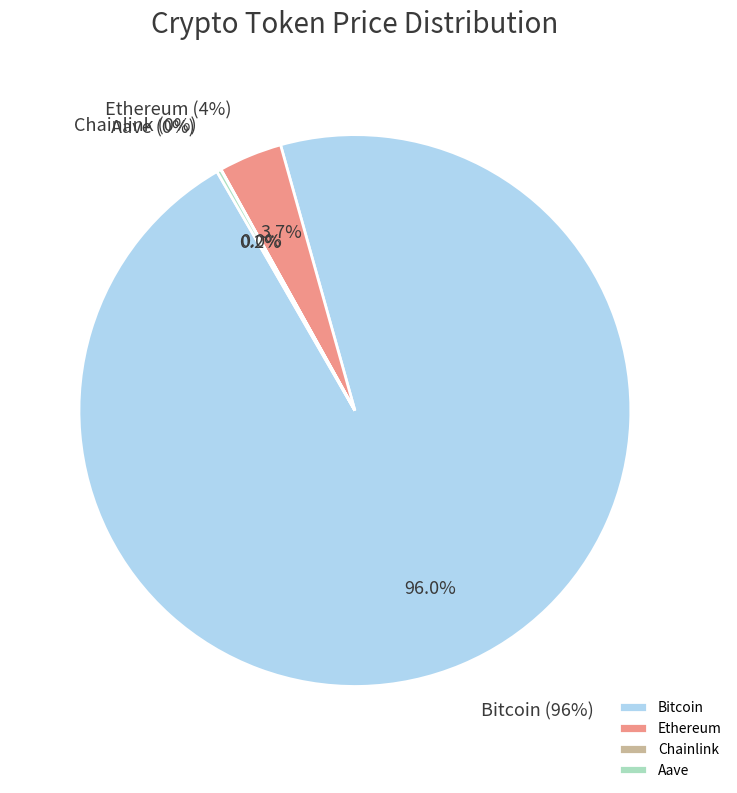

Does Chainlink account for over 50% of the chart?

No